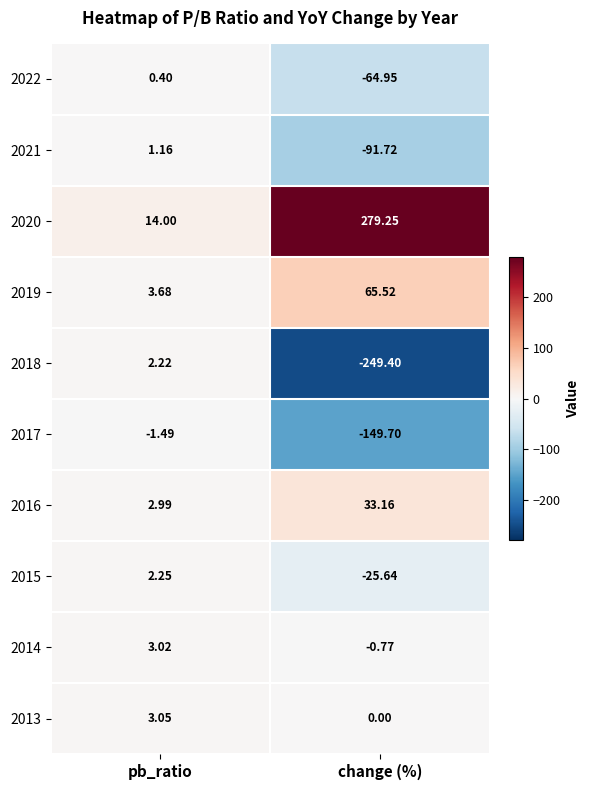

Which label corresponds to the largest value in the chart?

change (%)